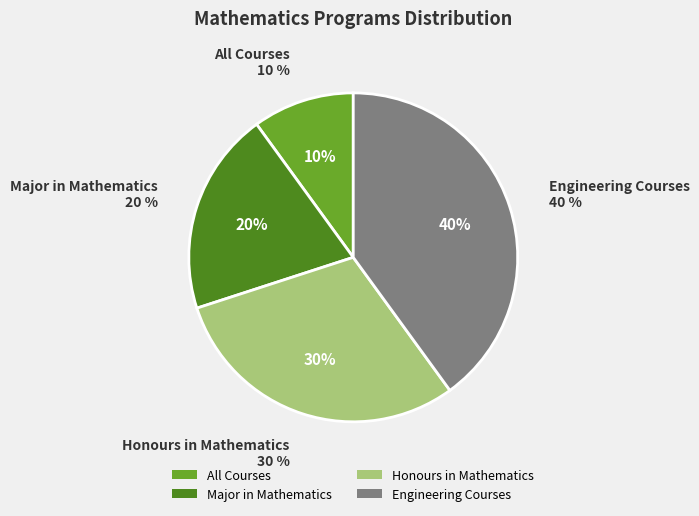

Count the number of slices in the pie.

4